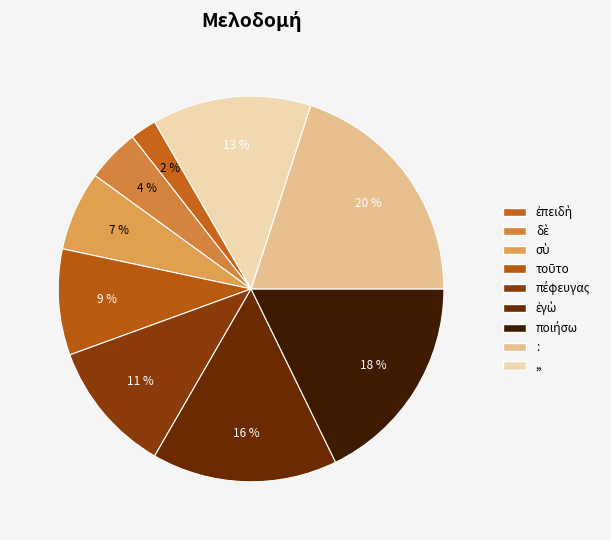

What percentage do ἐπειδὴ and τοῦτο together represent?

11.1%